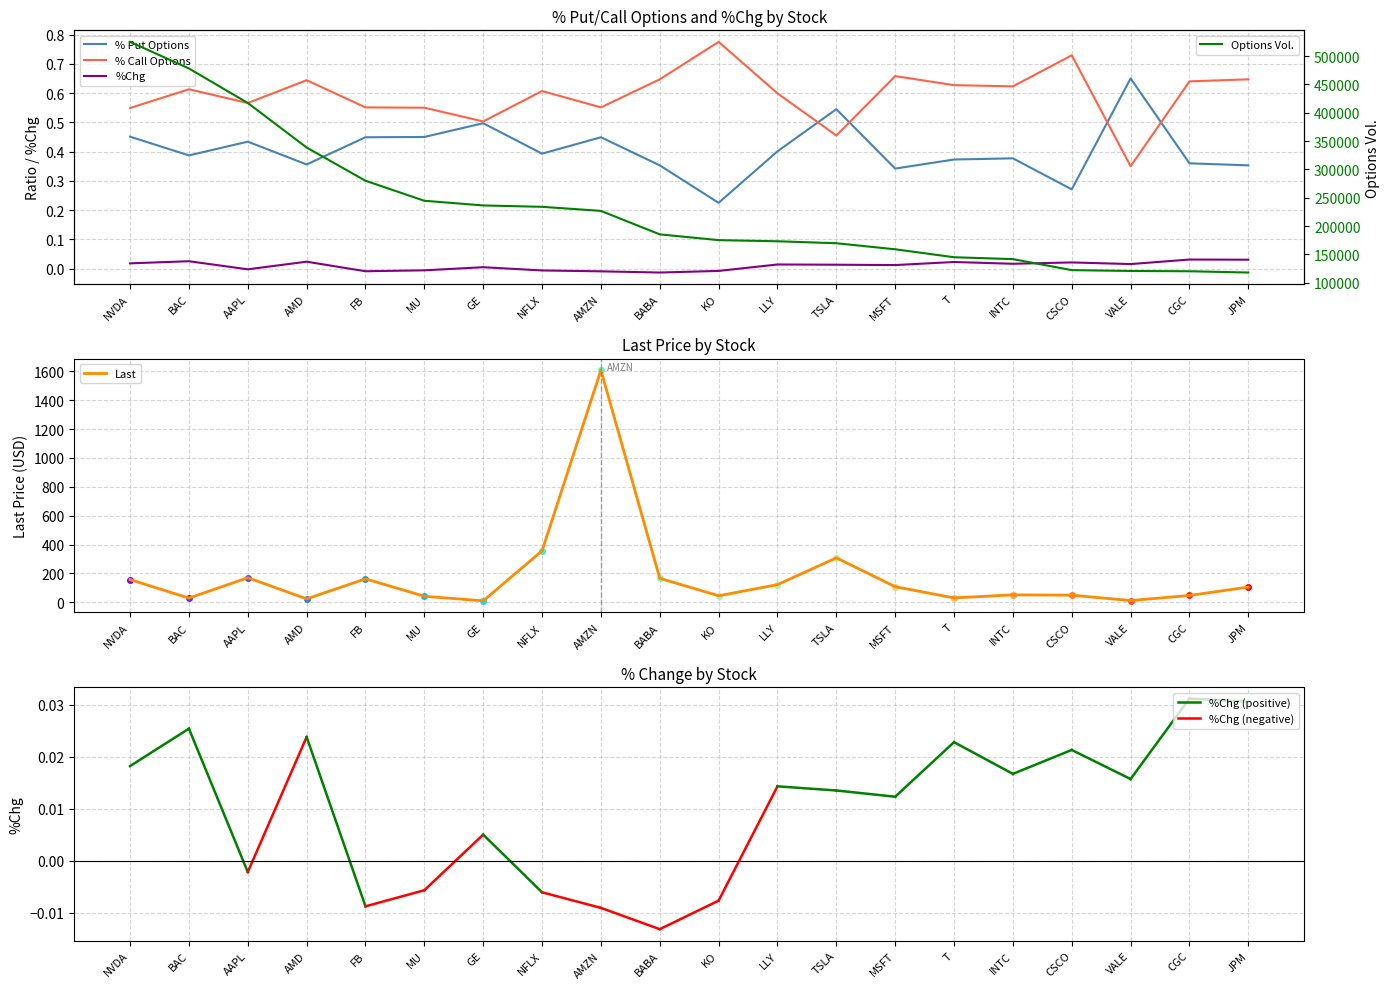

What is the label of the 17th point from the right?

AMD